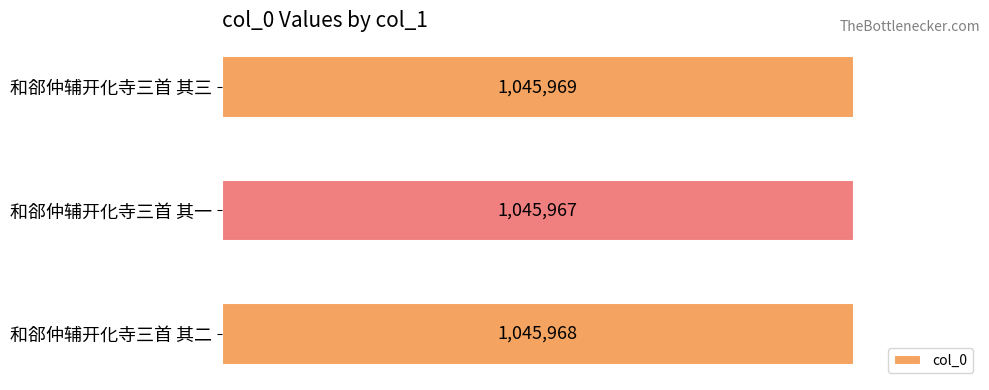

What is the greatest value displayed?

1045969